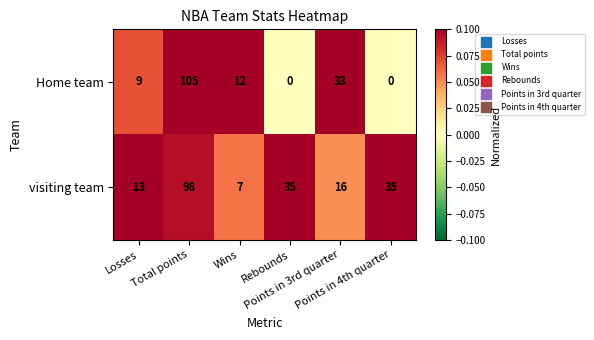

Which series has the largest range (max minus min)?

Home team